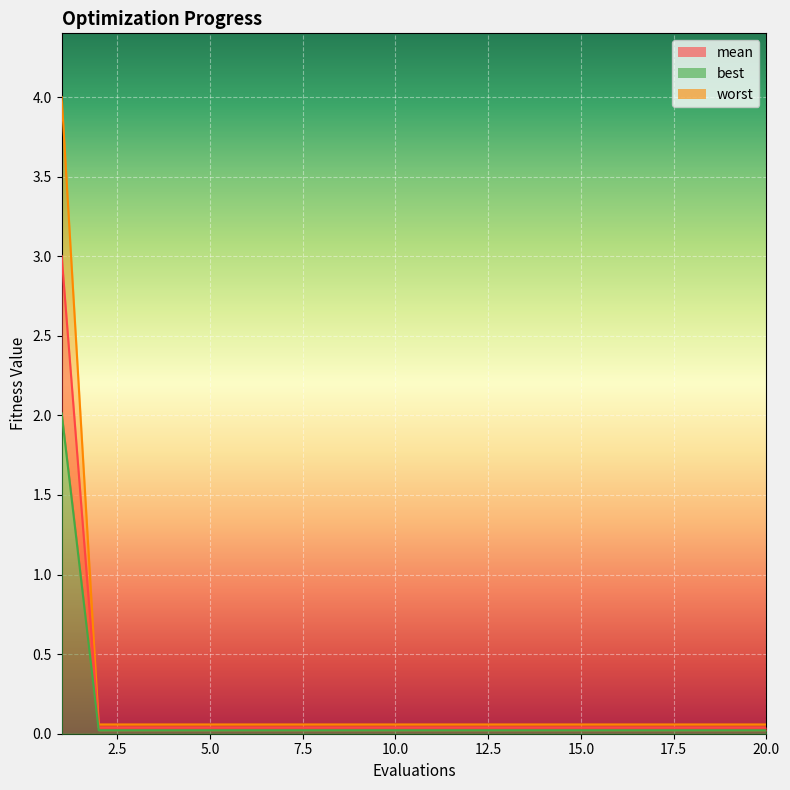

Reading left to right, transcribe all the data shown in this chart.

mean: 3.0	0.0	0.0	0.0	0.0	0.0	0.0	0.0	0.0	0.0	0.0	0.0	0.0	0.0	0.0	0.0	0.0	0.0	0.0	0.0
best: 4.0	0.1	0.1	0.1	0.1	0.1	0.1	0.1	0.1	0.1	0.1	0.1	0.1	0.1	0.1	0.1	0.1	0.1	0.1	0.1
worst: 2.0	0.0	0.0	0.0	0.0	0.0	0.0	0.0	0.0	0.0	0.0	0.0	0.0	0.0	0.0	0.0	0.0	0.0	0.0	0.0